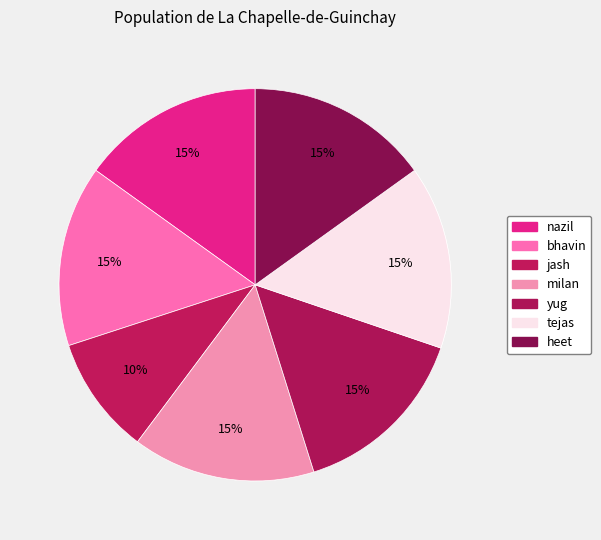

To the nearest percent, what is the average slice percentage?

14%